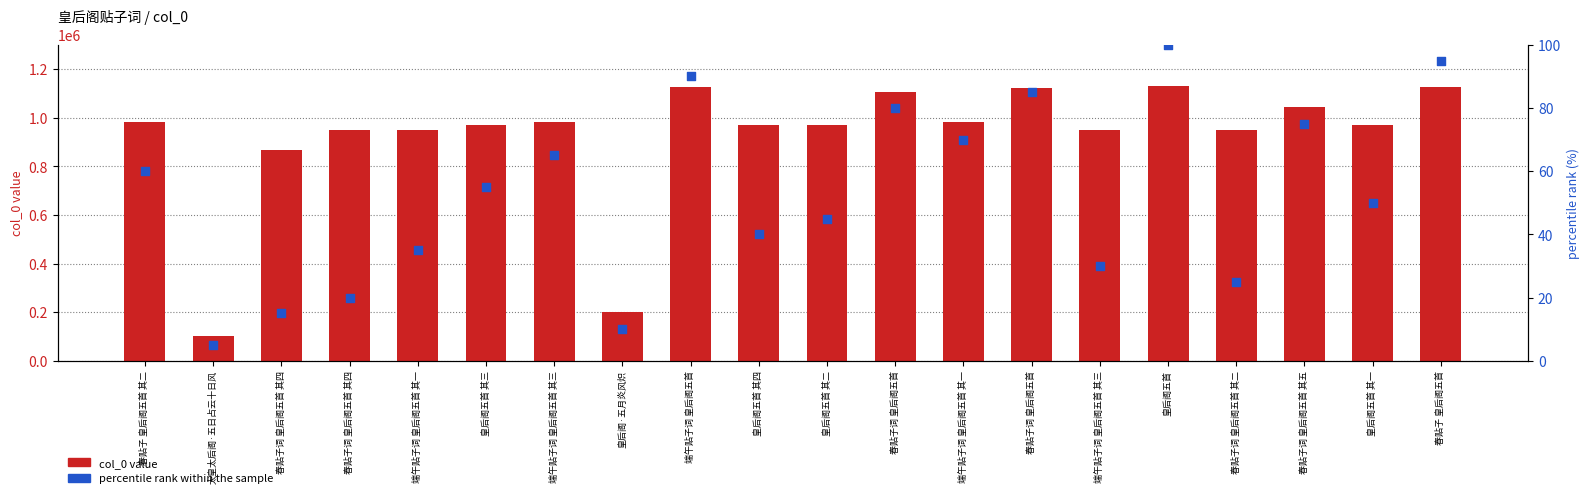

What are all the series names shown in the legend?

col_0 value, percentile rank within the sample